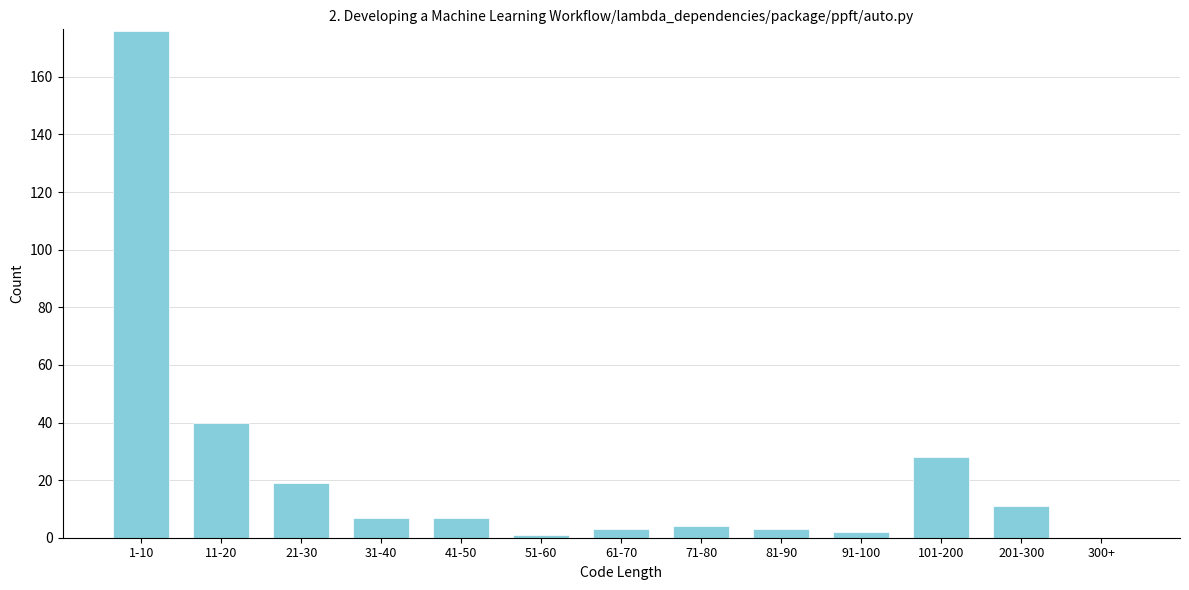

Reading left to right, transcribe all the data shown in this chart.

1-10=176	11-20=40	21-30=19	31-40=7	41-50=7	51-60=1	61-70=3	71-80=4	81-90=3	91-100=2	101-200=28	201-300=11	300+=0